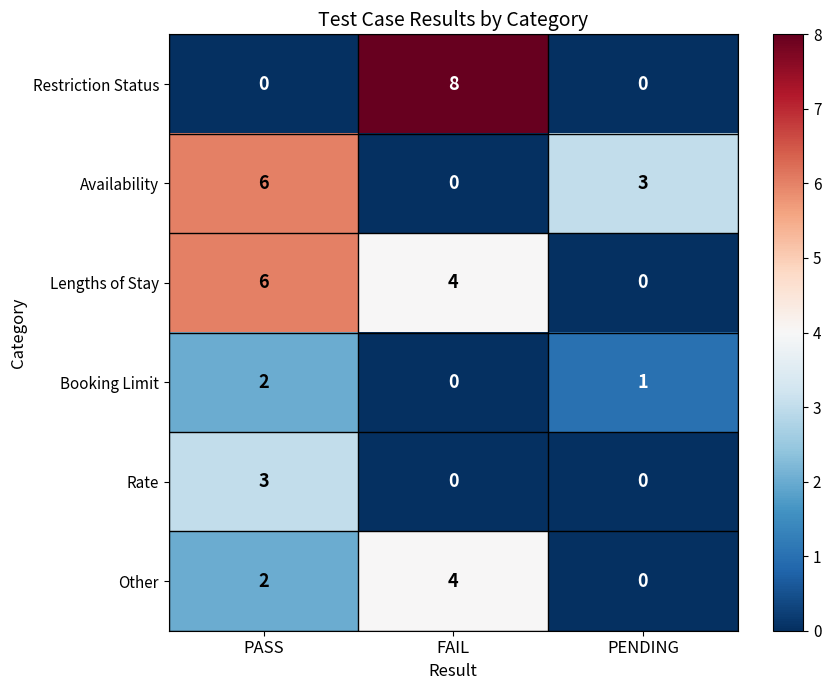

What is the maximum value for Other?

4